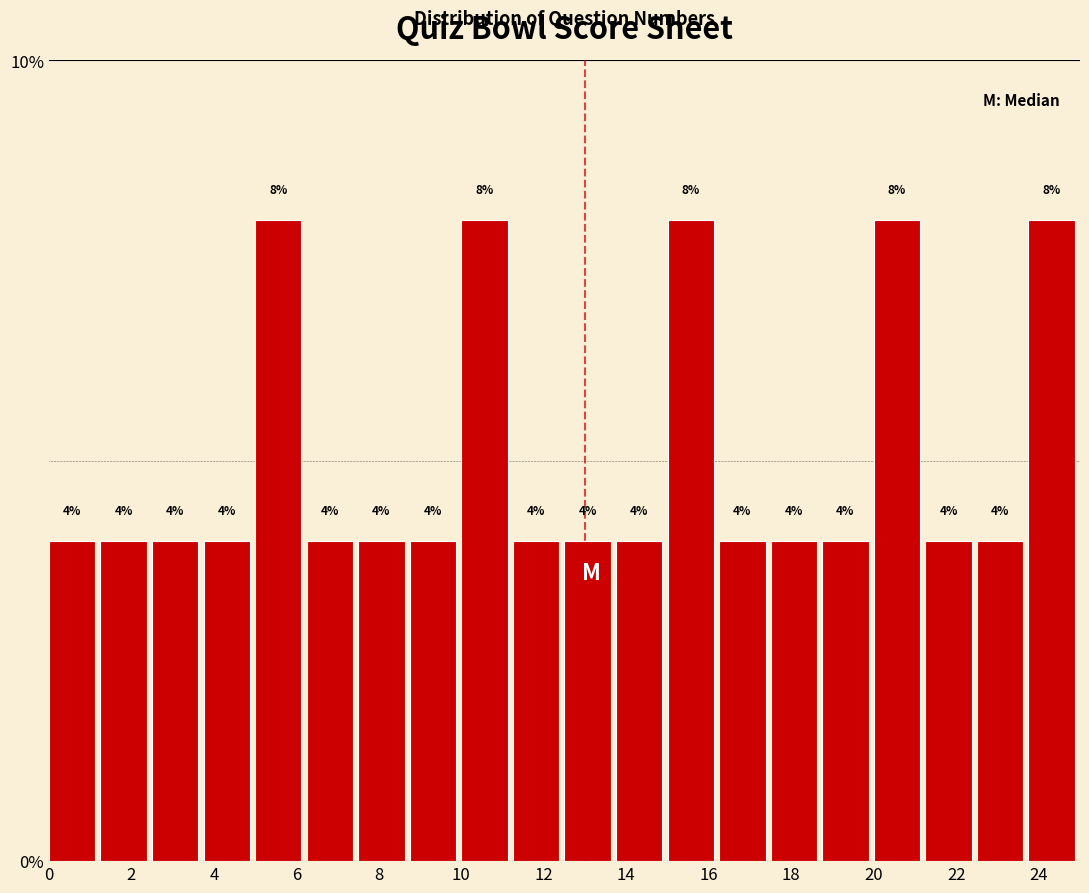

Reading left to right, transcribe this chart: for each bar, give the range it covers on the x-axis and its height. The bar edges are not printed on the chart, so give them approximately, as read against the axis.

0.00 to 1.25: 4
1.25 to 2.50: 4
2.50 to 3.75: 4
3.75 to 5.00: 4
5.00 to 6.25: 8
6.25 to 7.50: 4
7.50 to 8.75: 4
8.75 to 10.00: 4
10.00 to 11.25: 8
11.25 to 12.50: 4
12.50 to 13.75: 4
13.75 to 15.00: 4
15.00 to 16.25: 8
16.25 to 17.50: 4
17.50 to 18.75: 4
18.75 to 20.00: 4
20.00 to 21.25: 8
21.25 to 22.50: 4
22.50 to 23.75: 4
23.75 to 25.00: 8